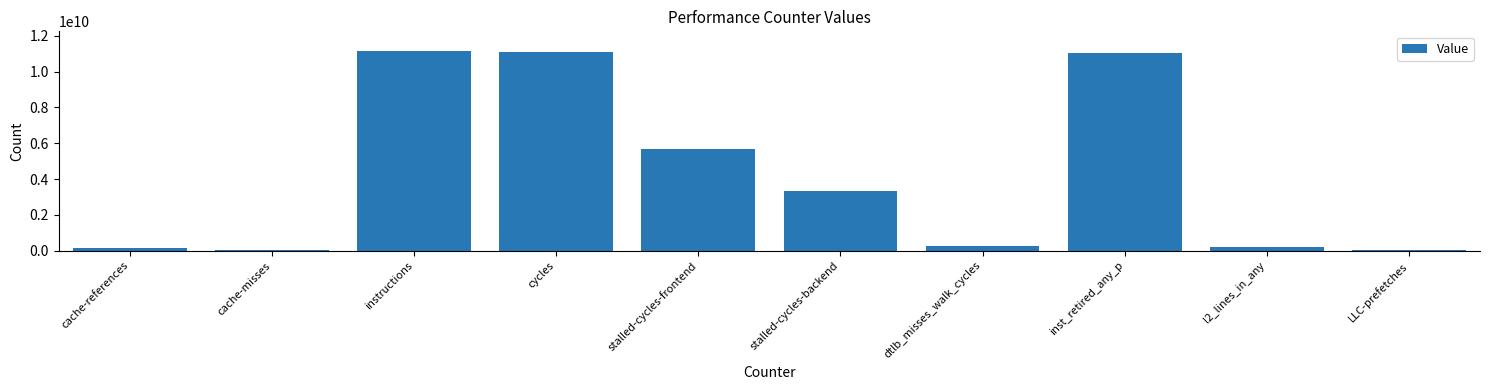

What is the change in value from cache-references to LLC-prefetches?

-115195834